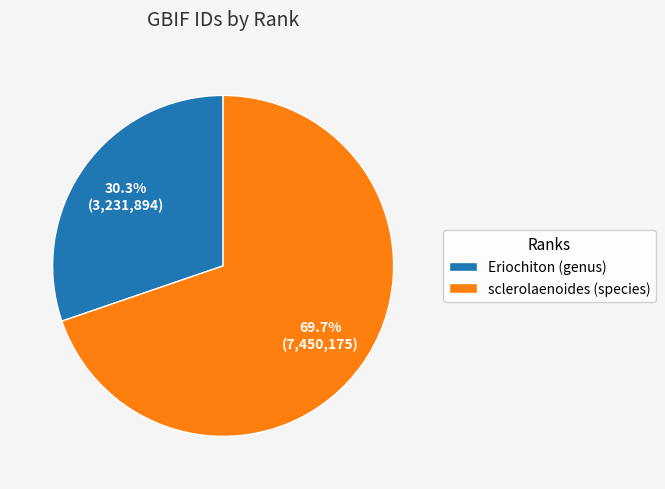

True or false: sclerolaenoides (species) accounts for 56% of the total.

False